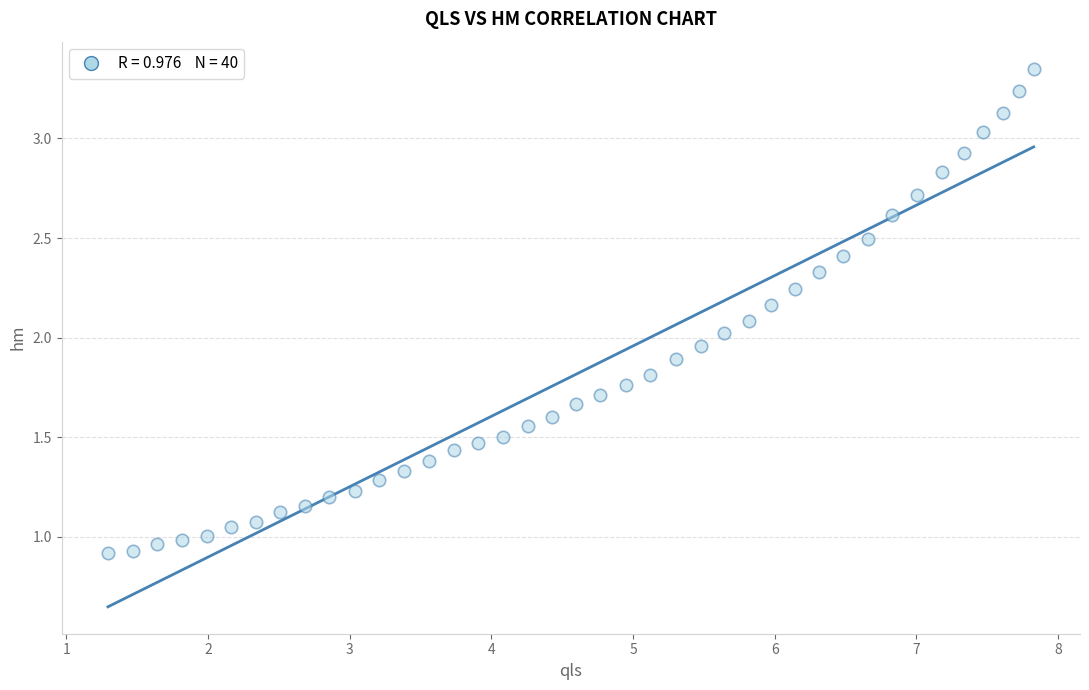

What is the range of Y values (max minus min)?

2.4